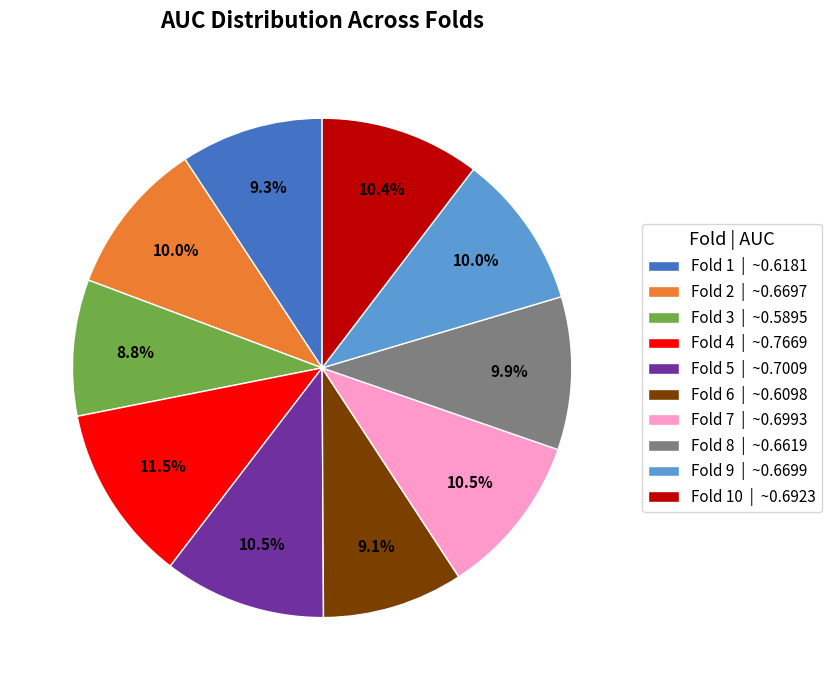

Does any single category account for the majority?

No